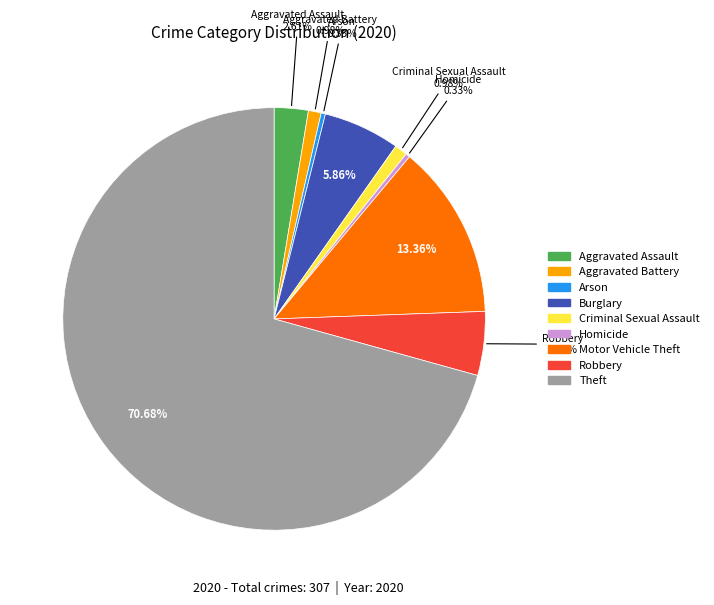

The Motor Vehicle Theft slice represents 5% of the pie. True or false?

False